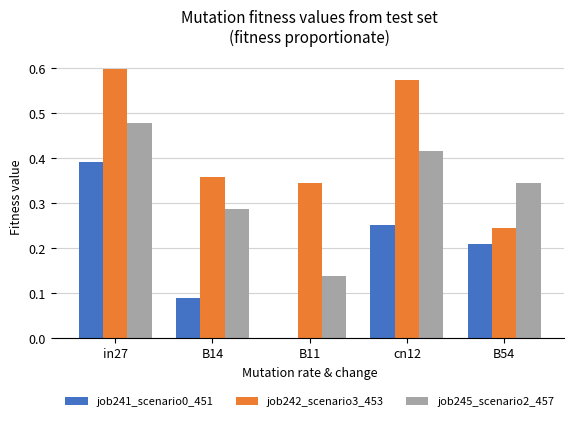

What is the sum of the job242_scenario3_453 values at cn12 and B14?

0.9